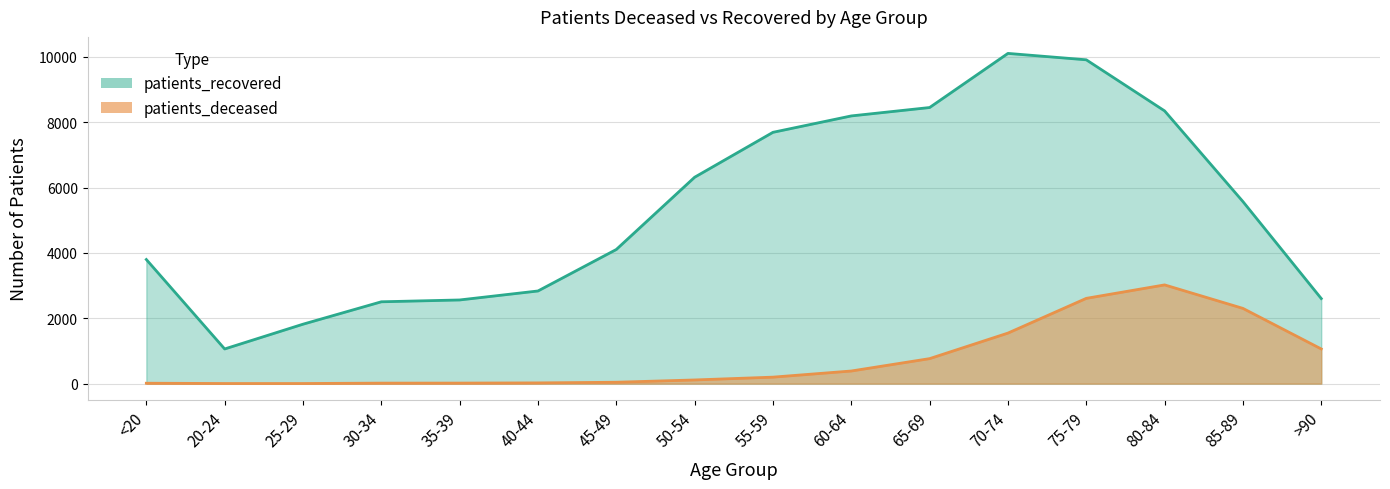

What is the spread (max minus min) of values at 60-64?

7809